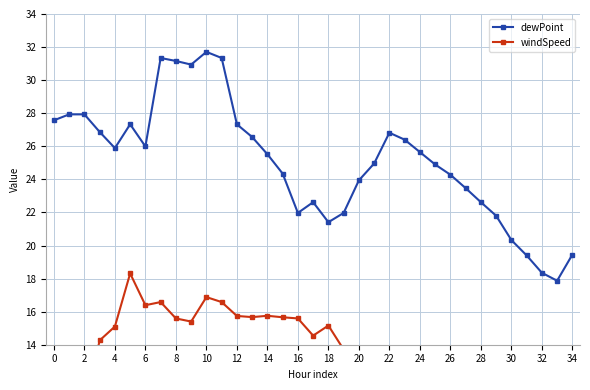

The value of dewPoint at 18 is 21.4. True or false?

True